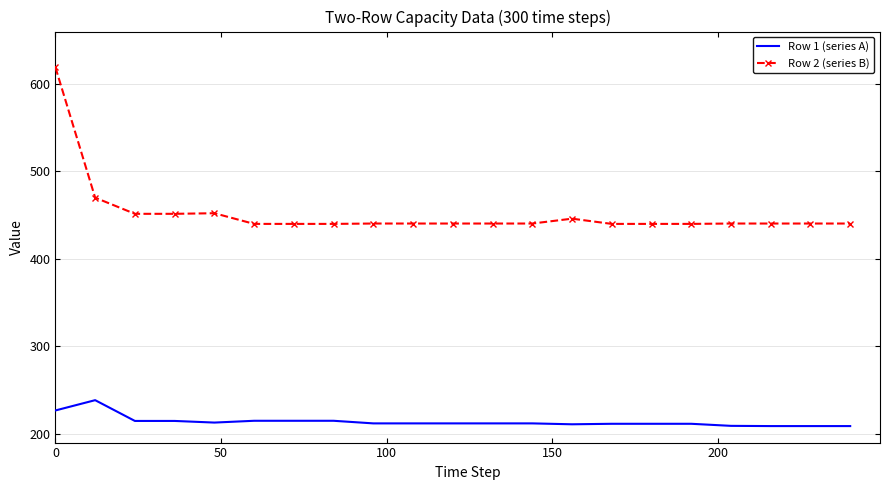

What is the difference between the maximum and minimum values in the Row 1 (series A) series?

29.6